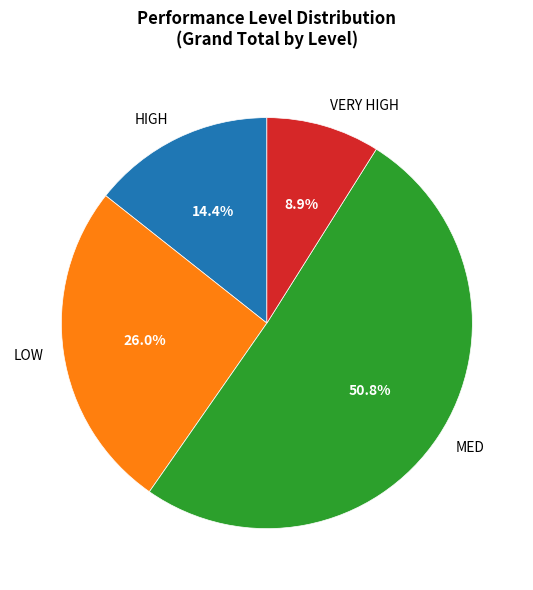

Which category accounts for the majority?

MED